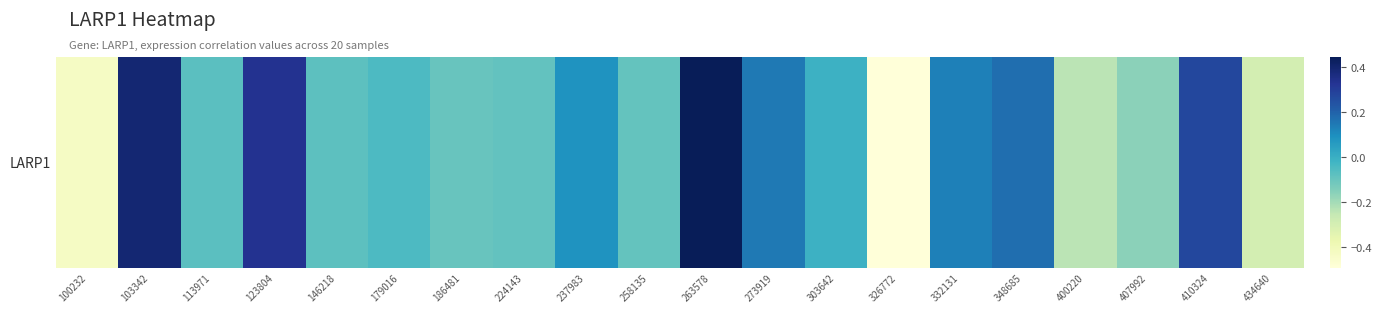

Rank the categories by value from lowest to highest.

326772, 100232, 434640, 400220, 407992, 186481, 258135, 224143, 146218, 113971, 179016, 303642, 237983, 332131, 273919, 348685, 410324, 123804, 103342, 263578